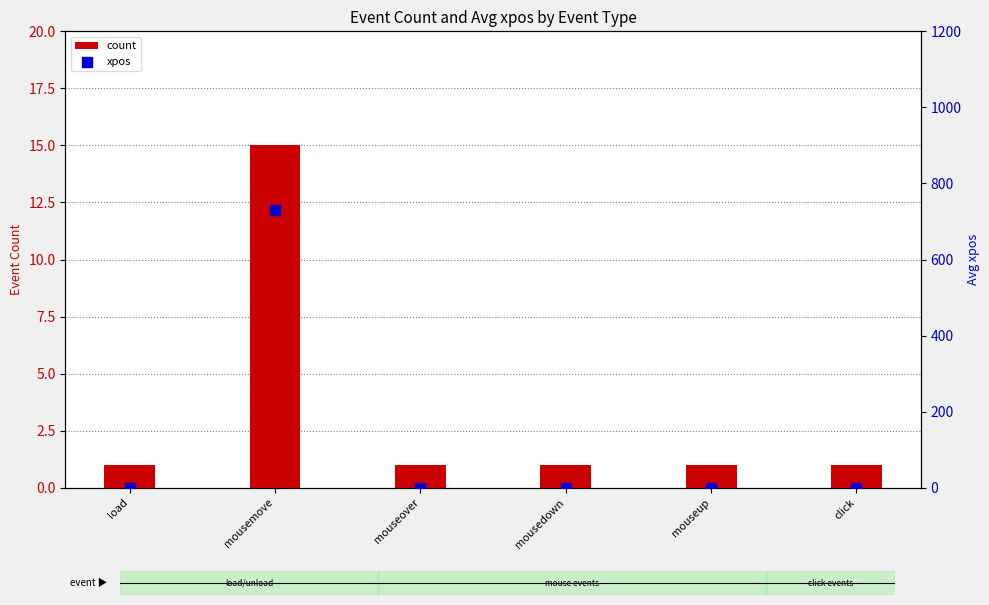

What are all the series names shown in the legend?

count, xpos